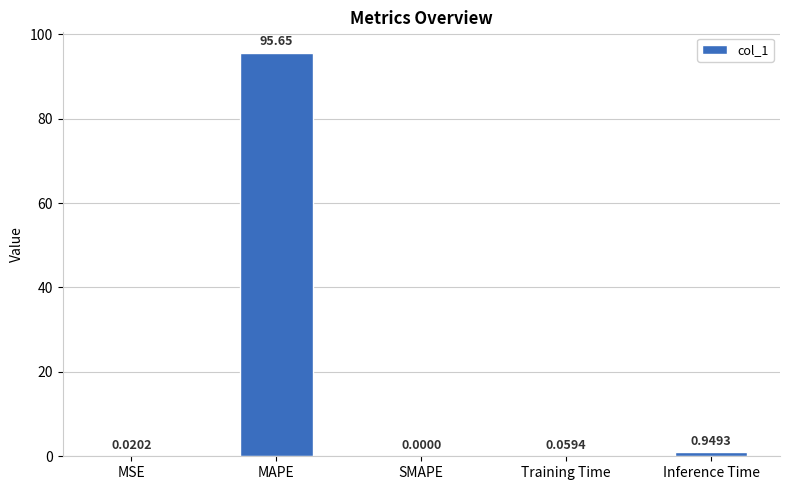

What is the change in value from MAPE to SMAPE?

-95.6